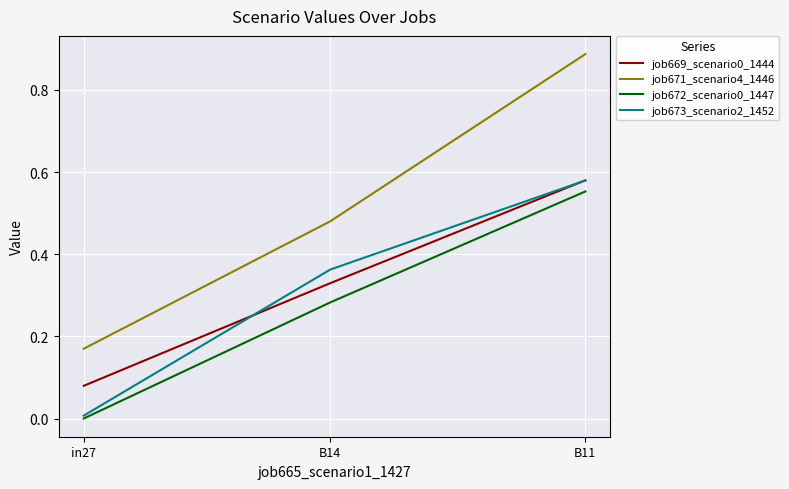

Which series has the largest range (max minus min)?

job671_scenario4_1446